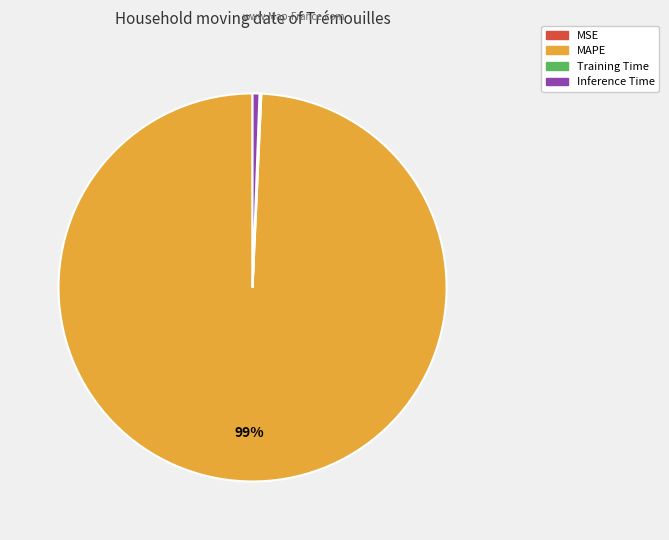

To the nearest percent, what is the difference between the largest and smallest slice percentages?

99%